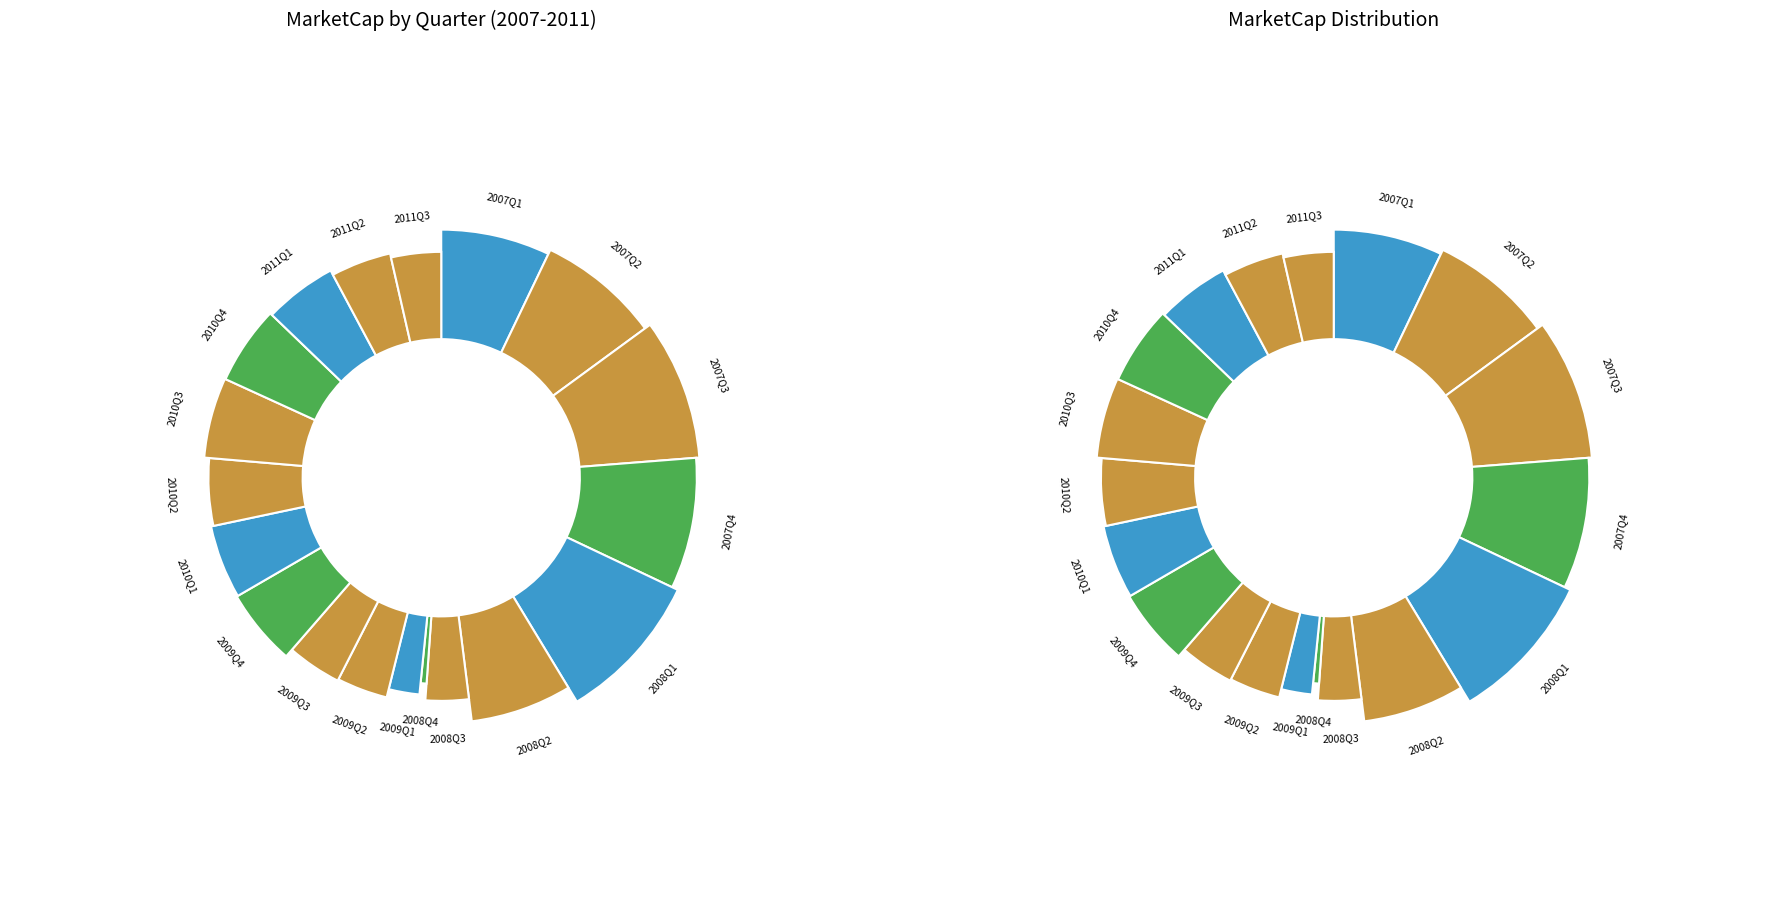

Does Q3 account for over 50% of the chart?

No